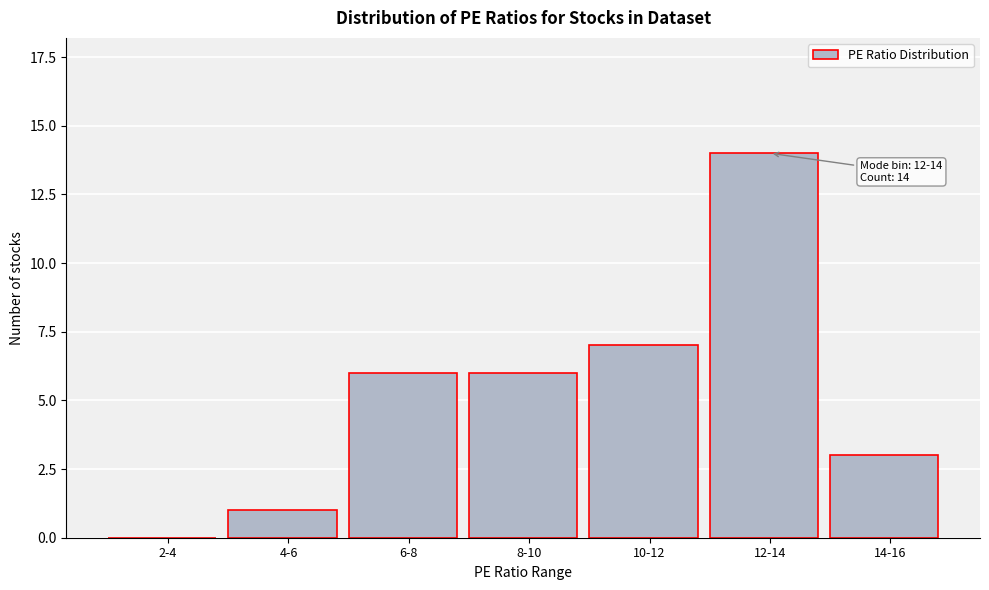

Reading right to left, list all the values displayed in this chart.

14-16=3	12-14=14	10-12=7	8-10=6	6-8=6	4-6=1	2-4=0